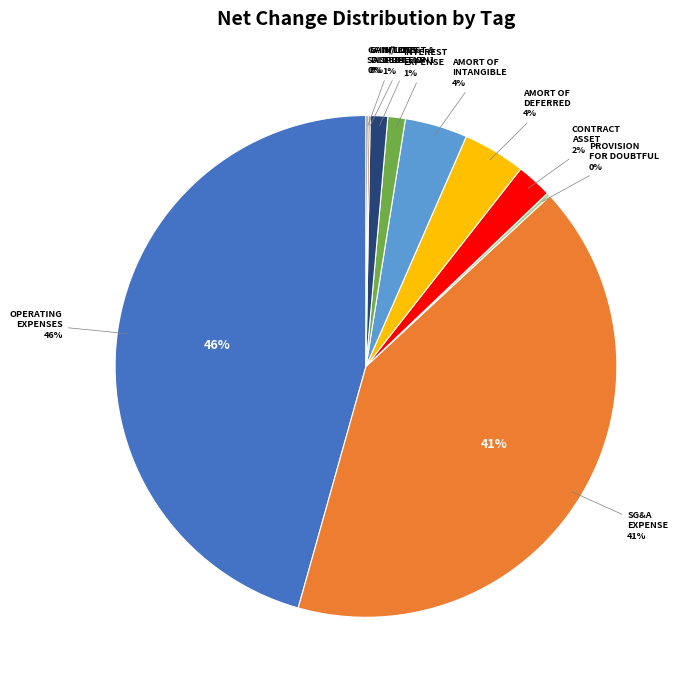

How many segments does this pie chart have?

10